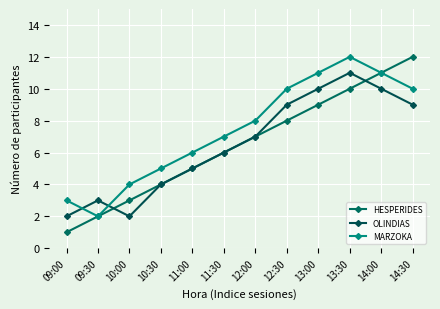

What is the sum of all MARZOKA values?

89